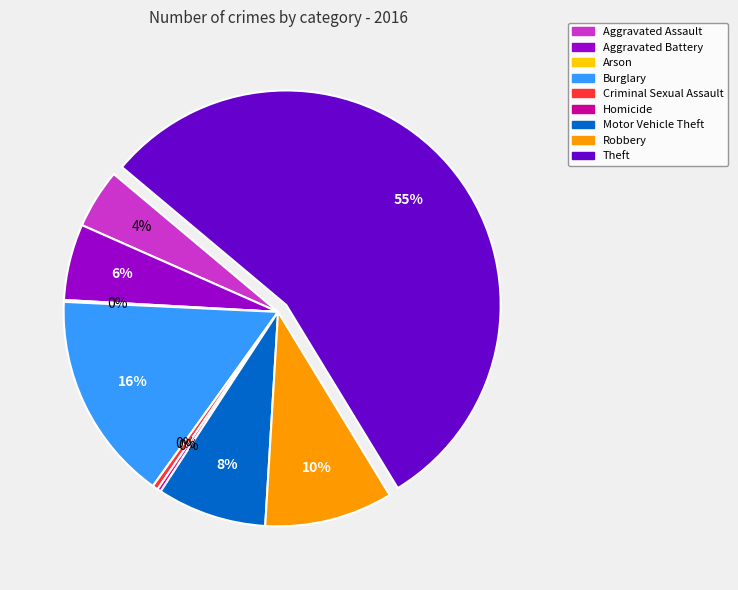

To the nearest percent, what is the average slice percentage?

11%